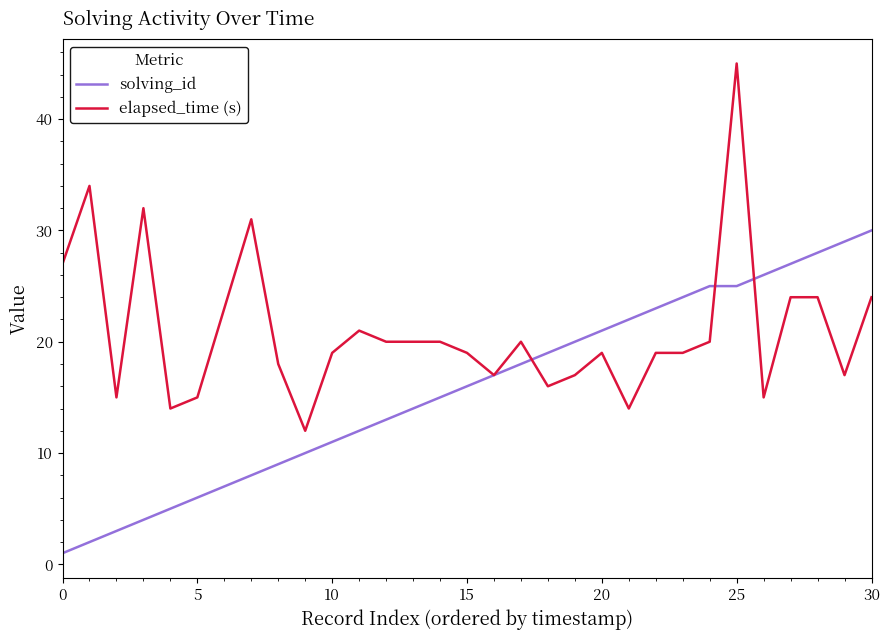

Rank the series by their maximum value, from highest to lowest.

elapsed_time (s), solving_id